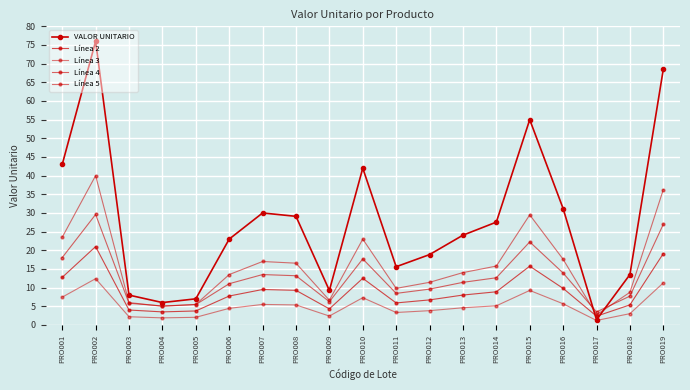

What is the difference between the maximum and minimum values in the Línea 3 series?

11.2